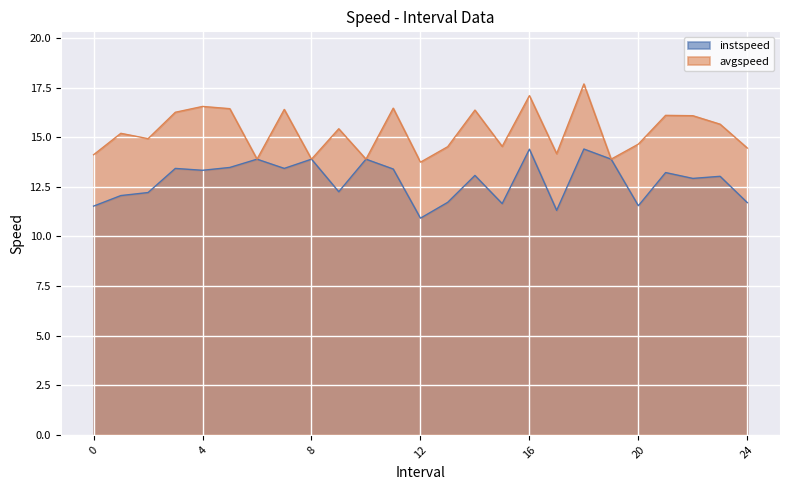

Which category has the lowest value in the instspeed series?

12